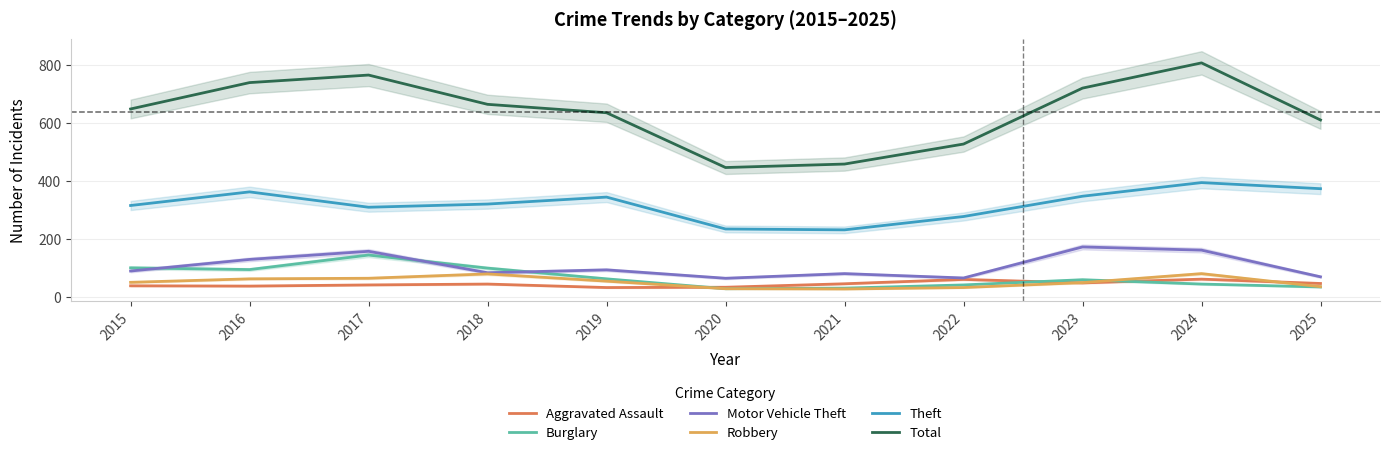

True or false: Total and Robbery cross at least once.

False